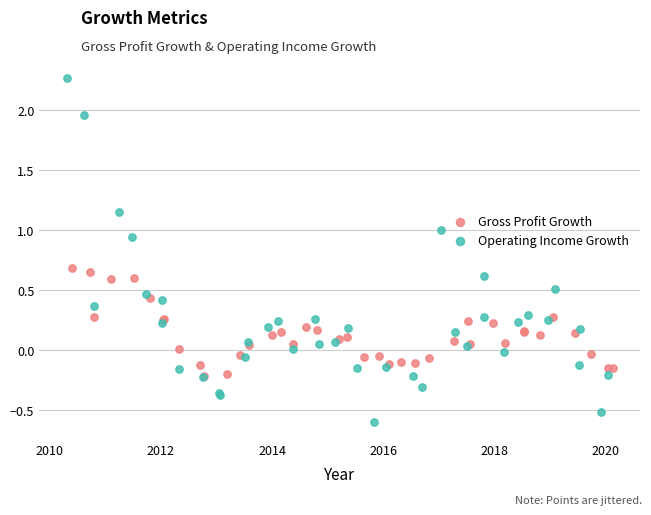

What are all the series names shown in the legend?

Gross Profit Growth, Operating Income Growth